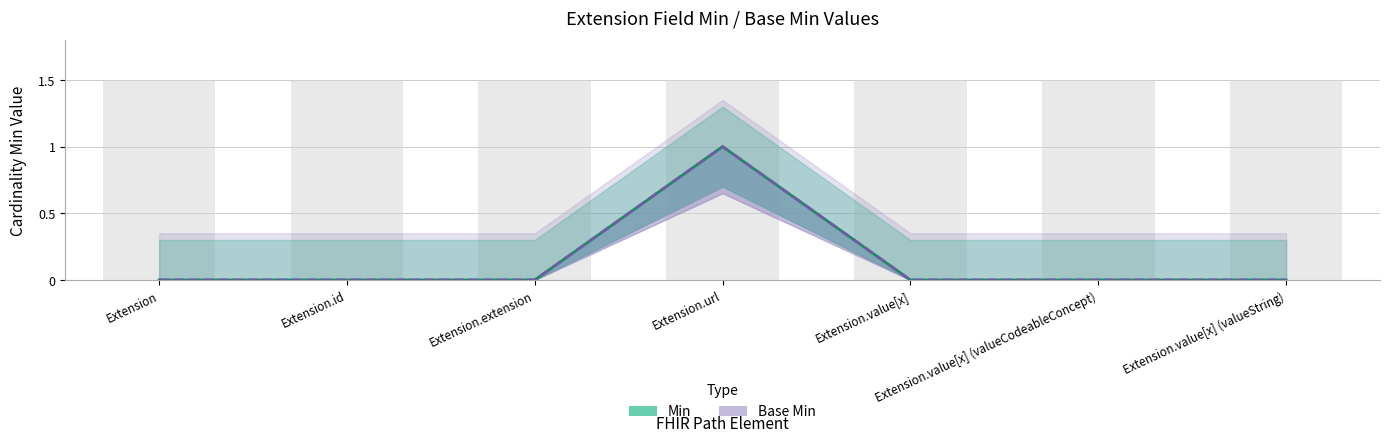

Where is Min nearest to the value 0?

Extension